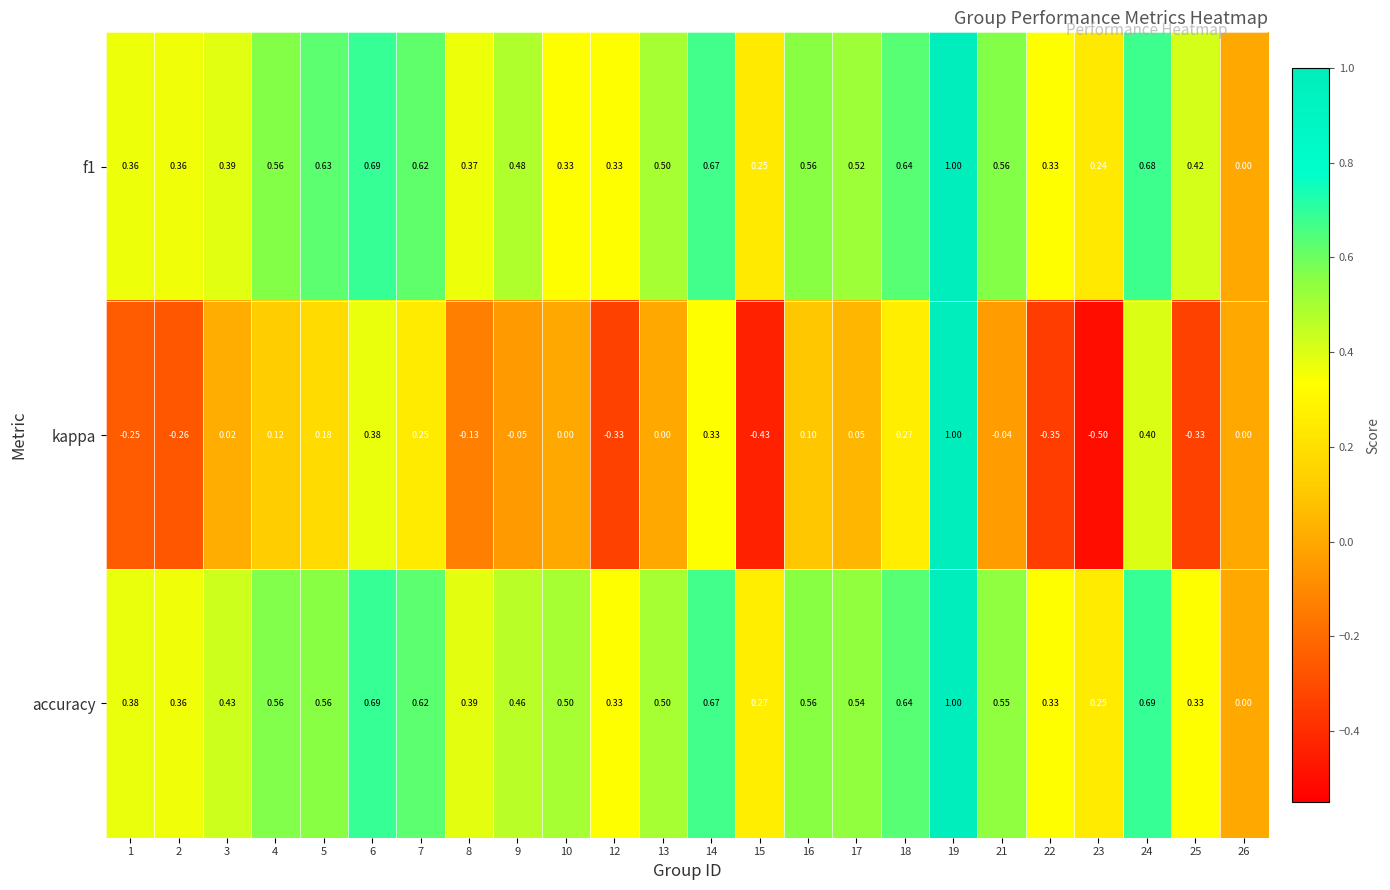

Which series has the widest spread of values?

kappa